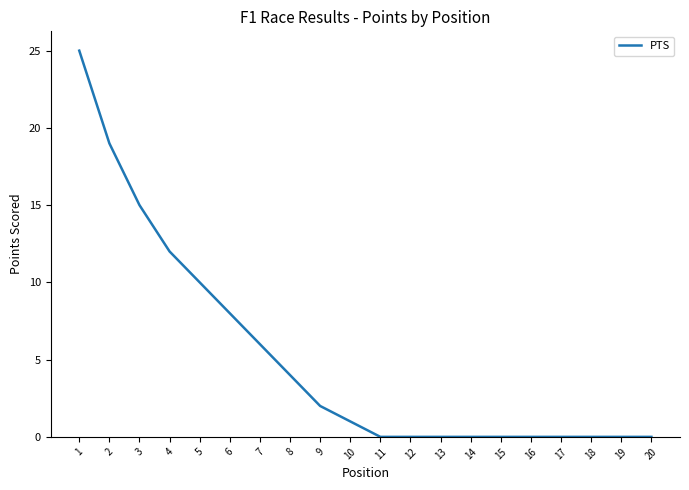

How many lines are shown in the chart?

1